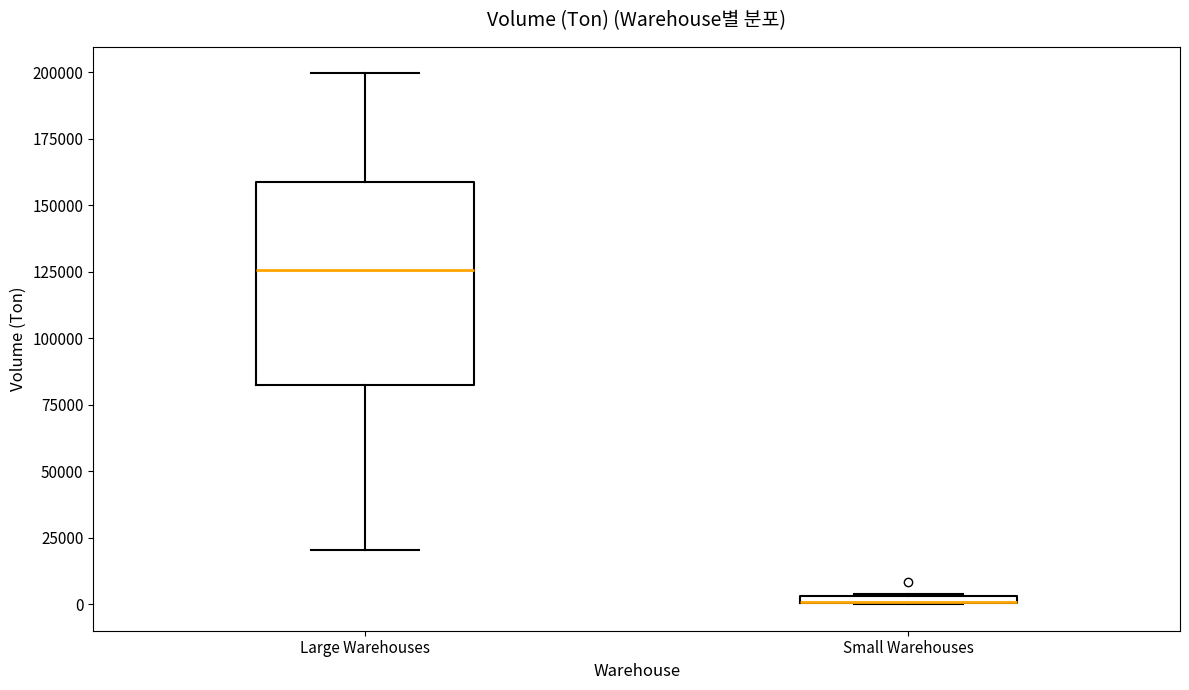

Which box is the tallest, from its lower edge to its upper edge?

Large Warehouses